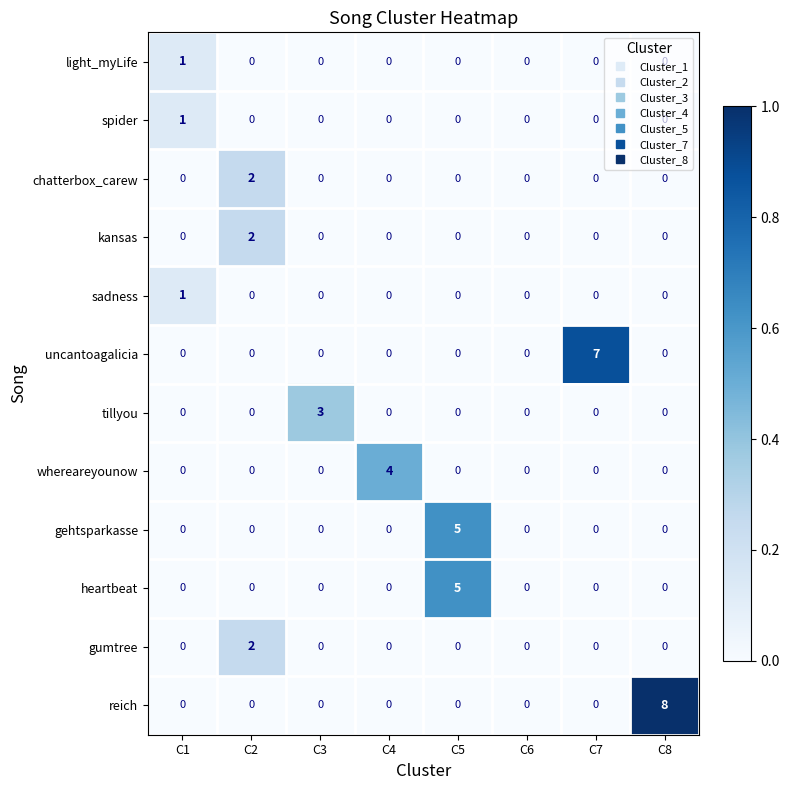

What is the sum of all tillyou values?

3